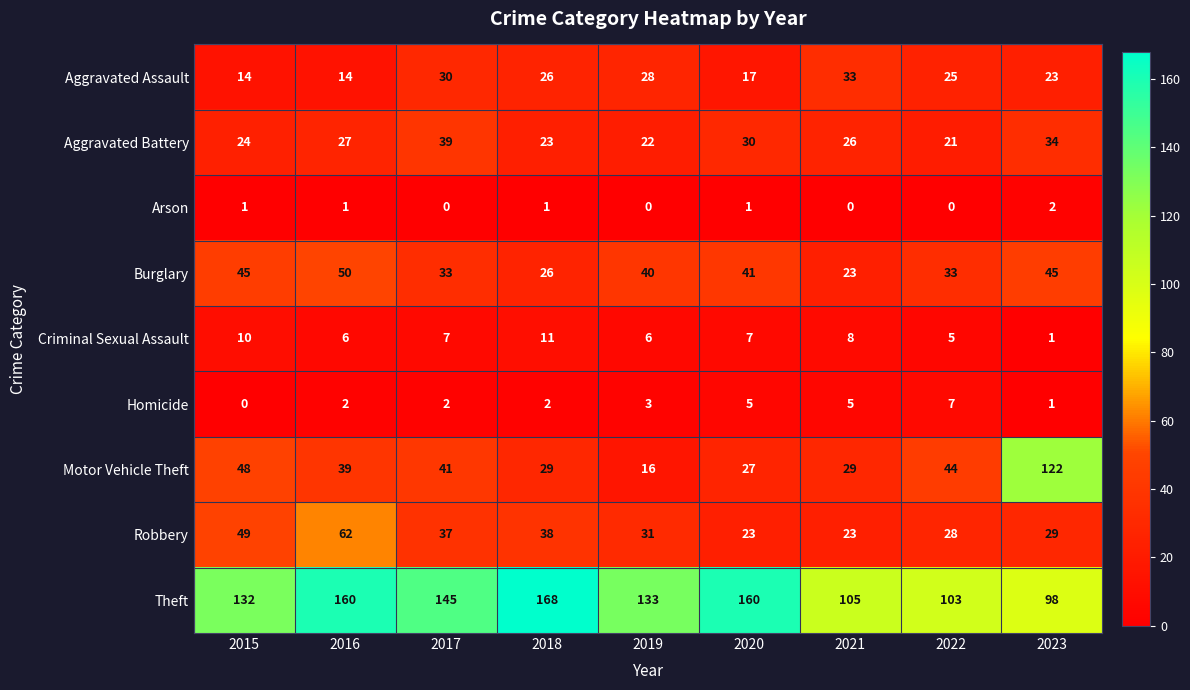

What is the difference between the maximum and minimum values in the Burglary series?

27